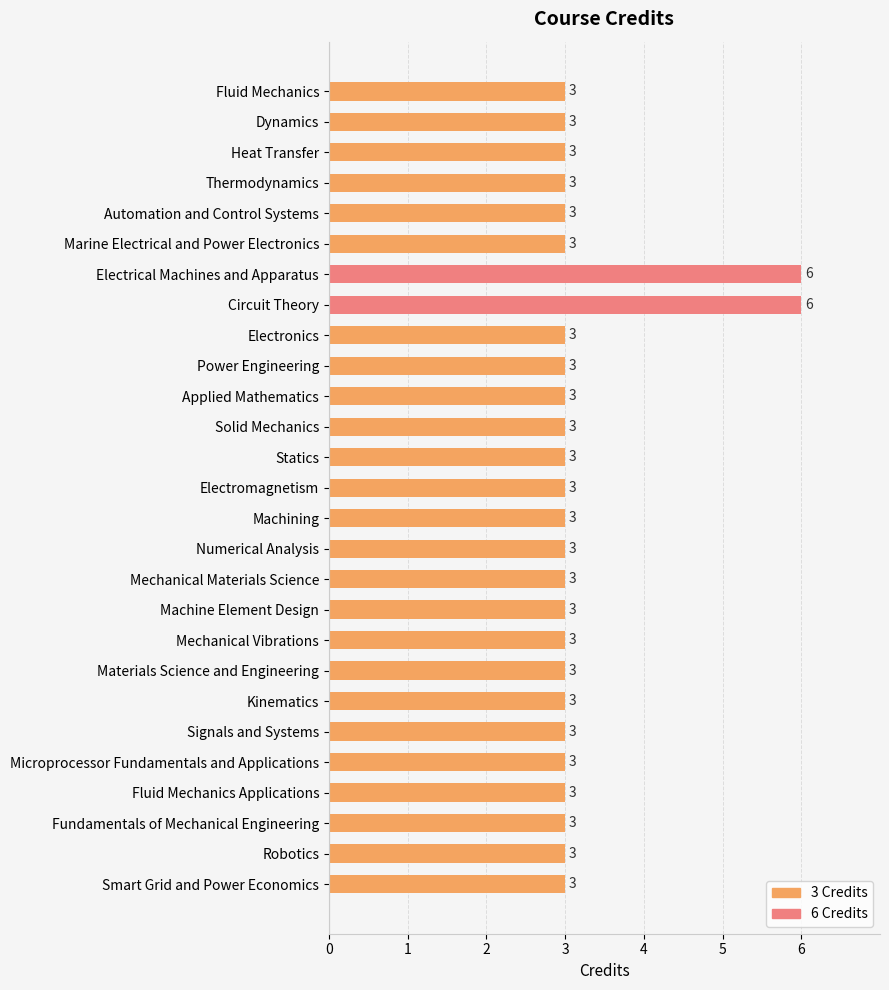

Are the bars grouped side by side (vs. stacked)?

No